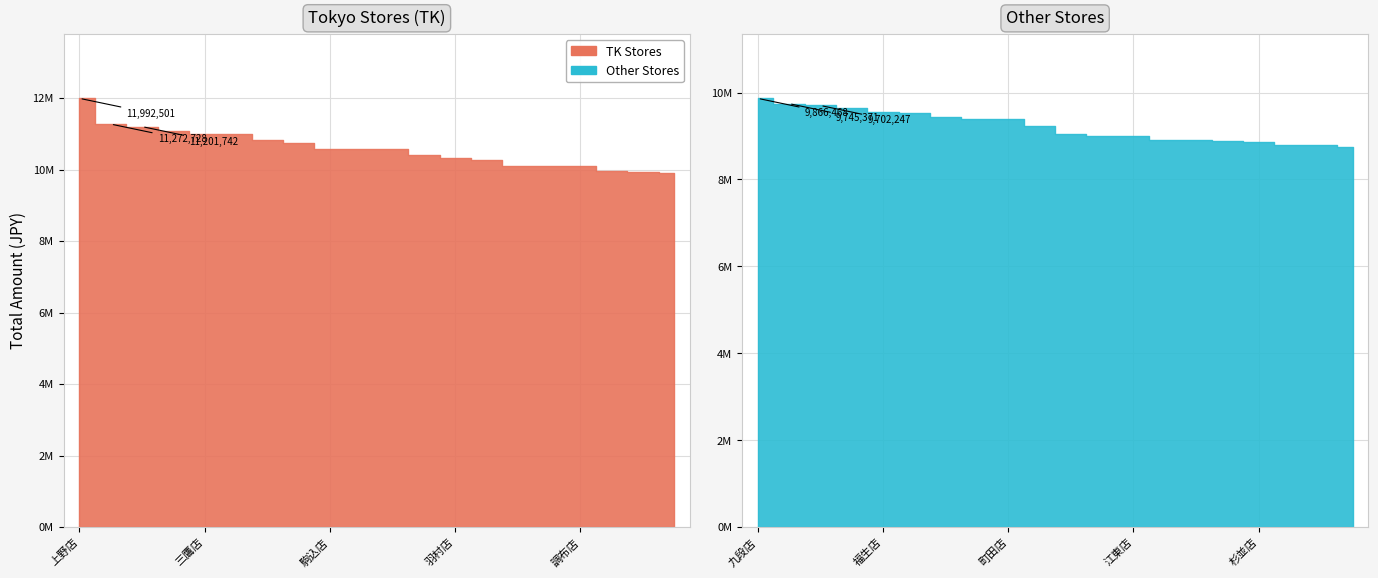

What is the highest value of the TK series?

11992501